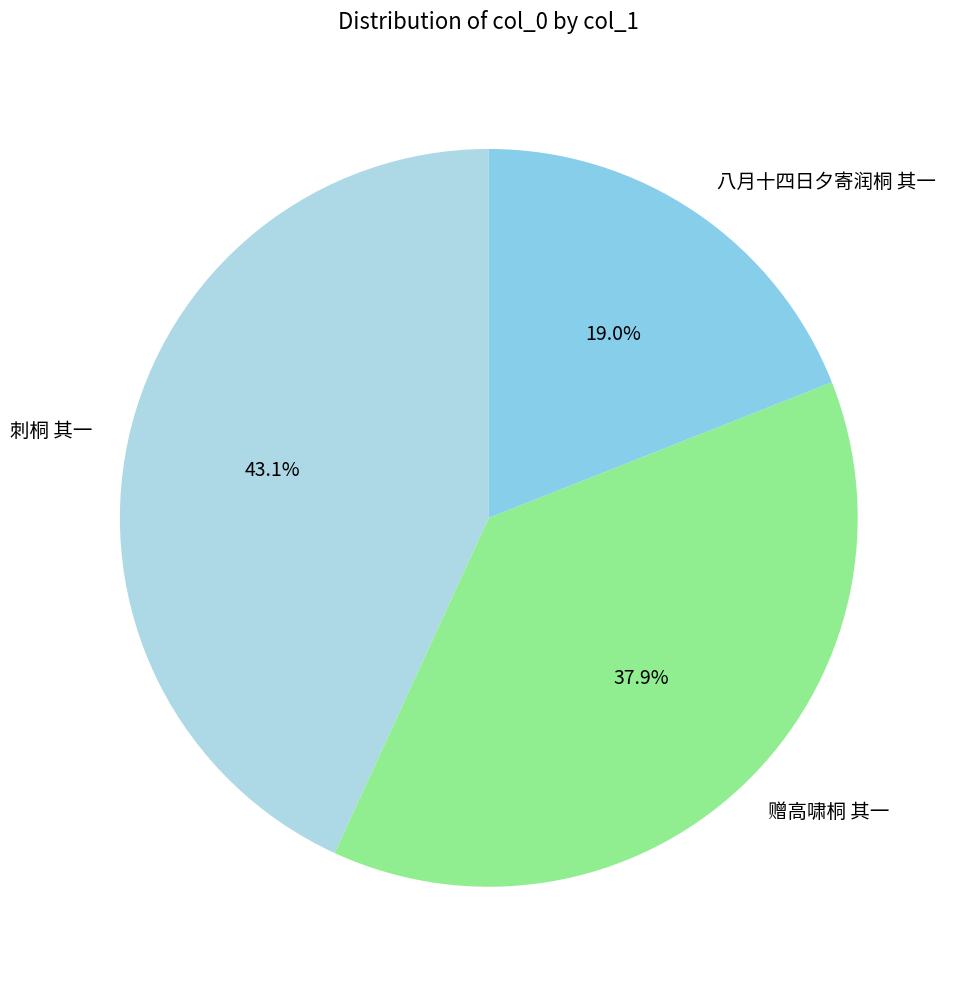

To the nearest percent, what is the difference between the largest and smallest slice percentages?

24%